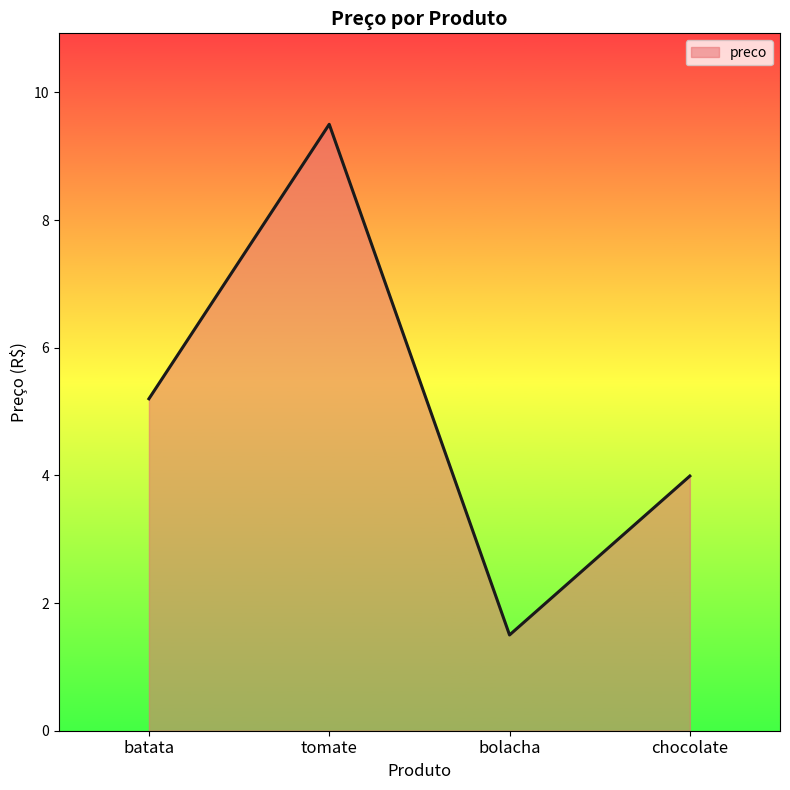

What position from the right is bolacha?

2